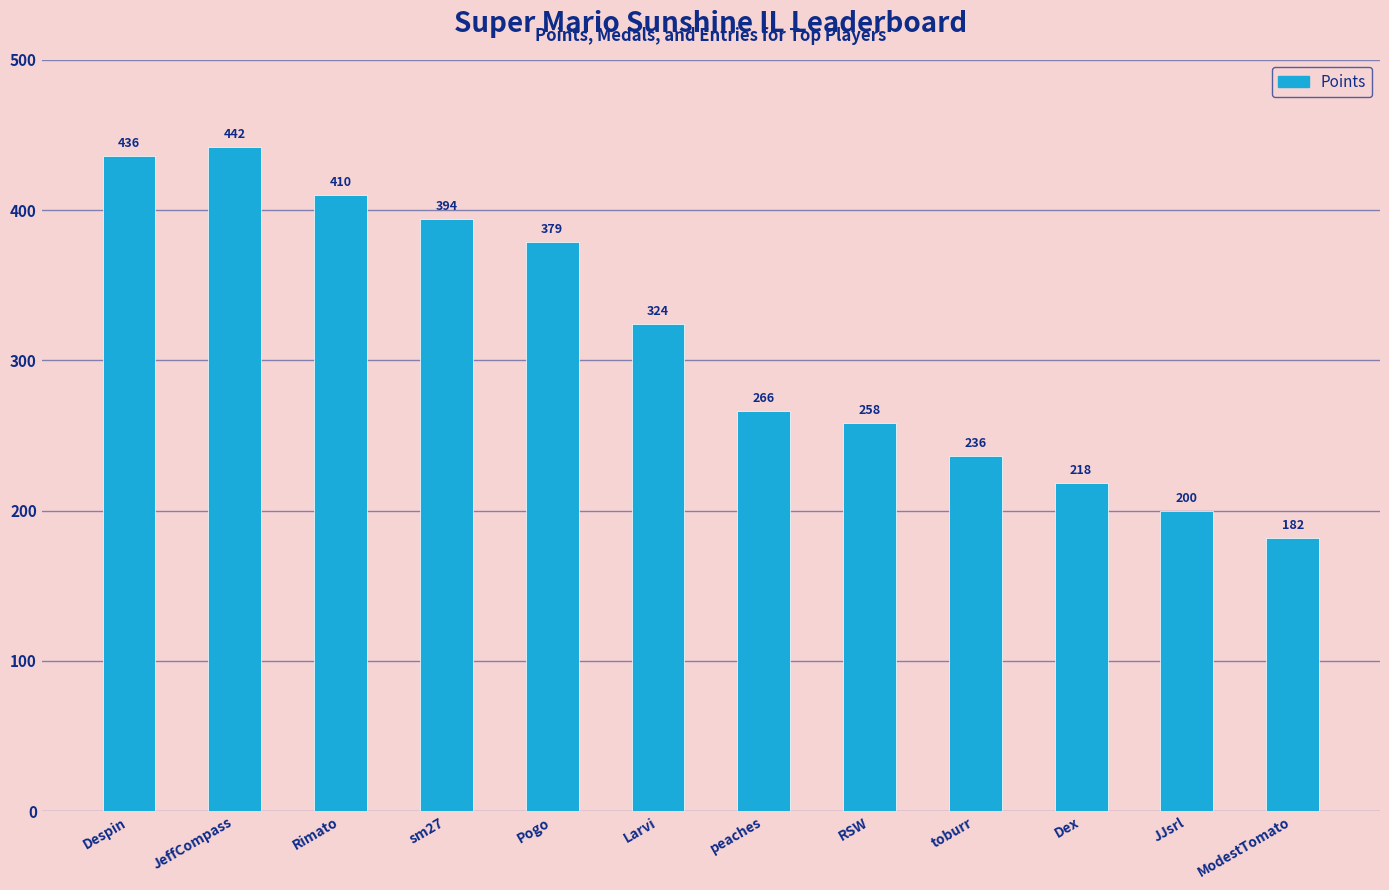

What is the change in value from Pogo to peaches?

-113